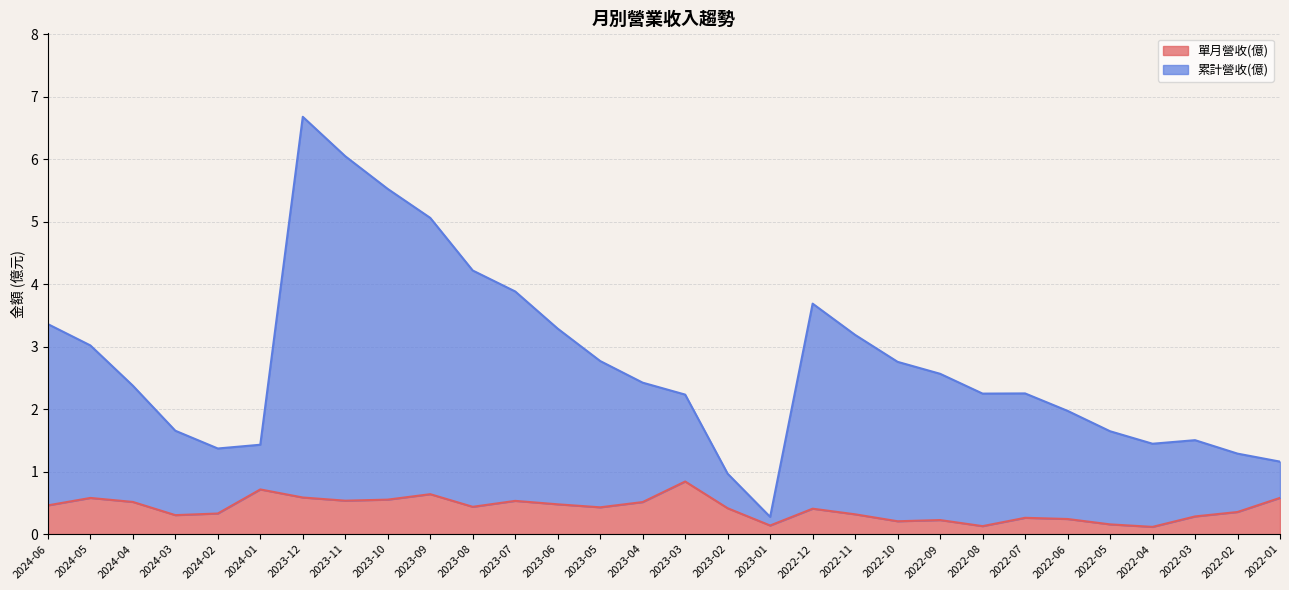

How many data points in 累計營收(億) are less than 2?

11